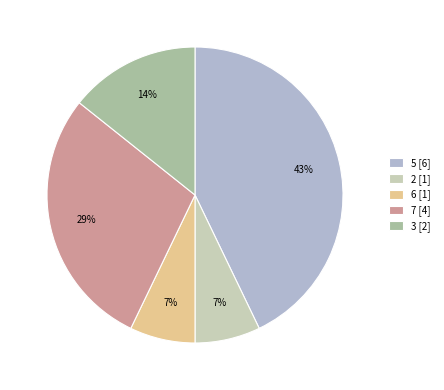

Combined, do 2 [1] and 6 [1] account for over 50%?

No